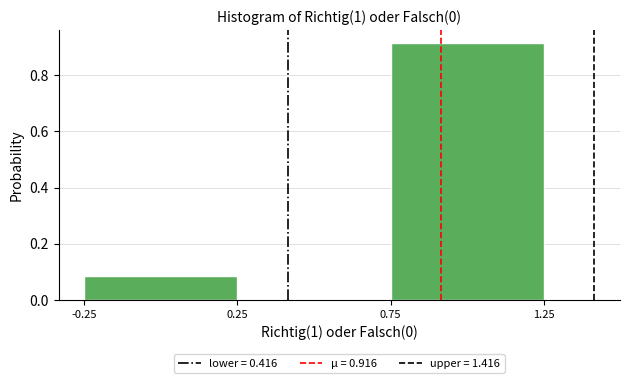

Over which range of the x-axis is the bar tallest?

0.75 to 1.25